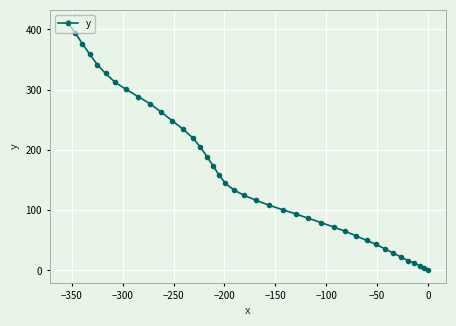

What is the maximum value shown in the chart?

411.8